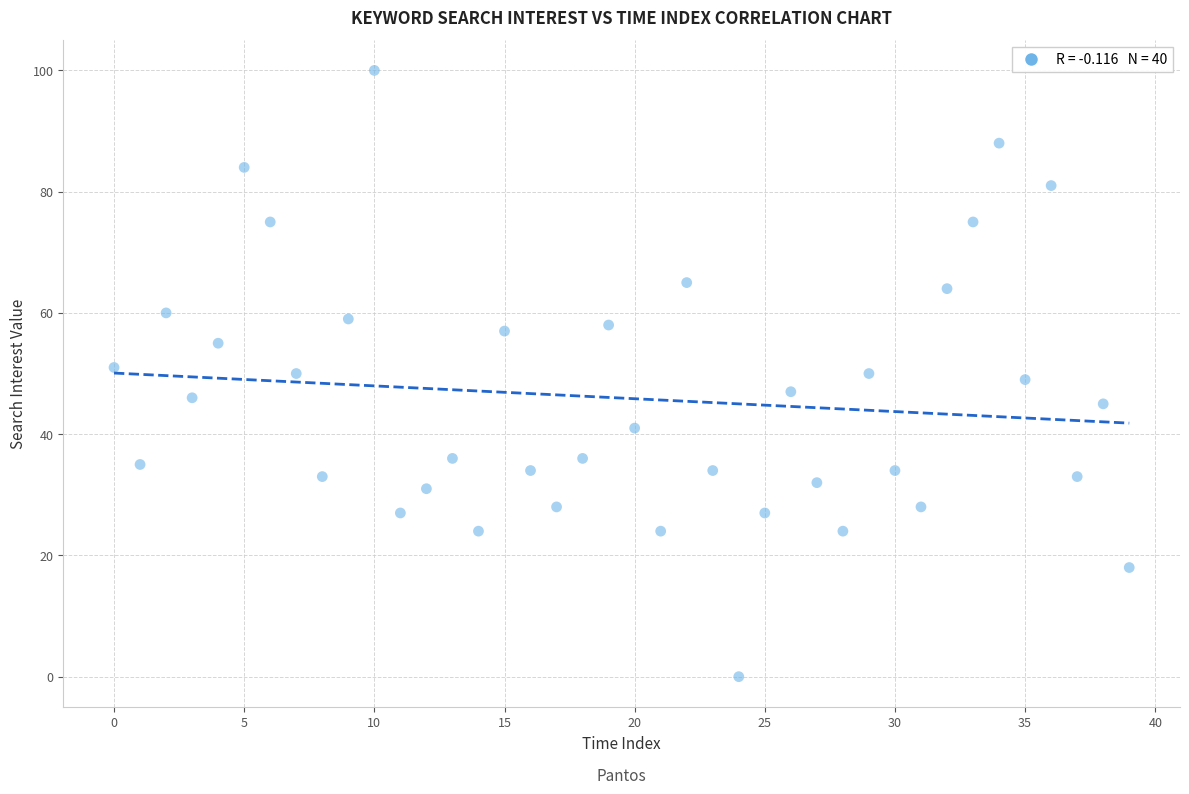

What is the range of Y values (max minus min)?

100